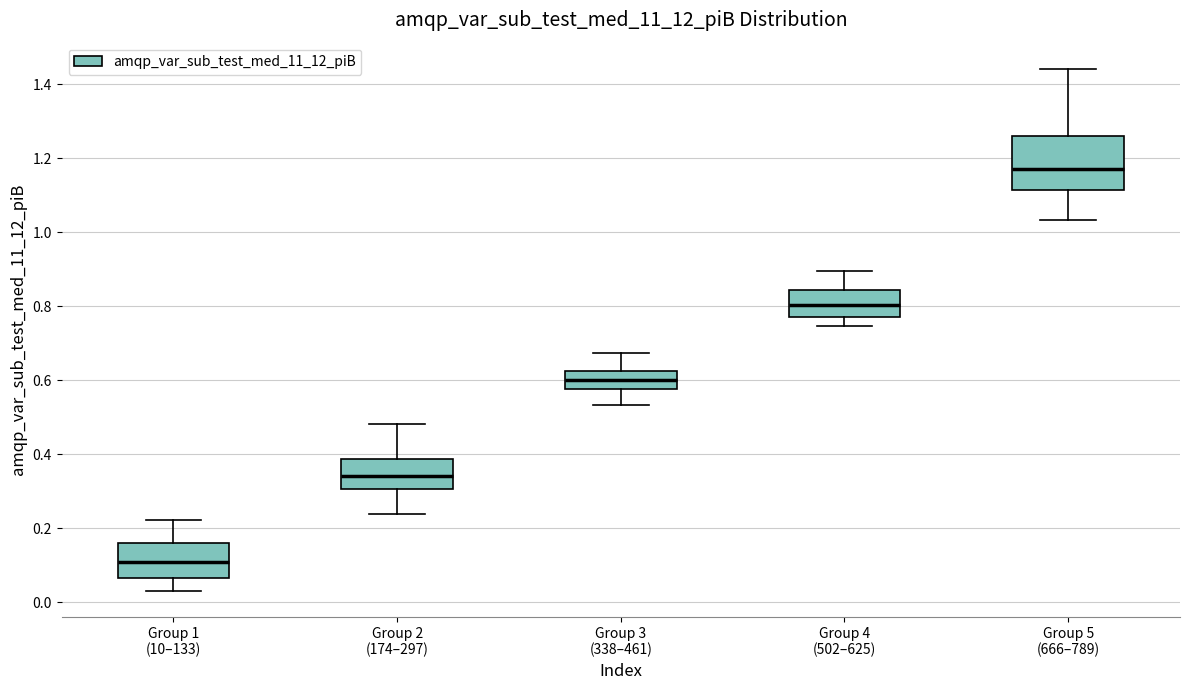

Comparing the boxes themselves (not the whiskers), which one is the tallest?

Group 5 (666–789)